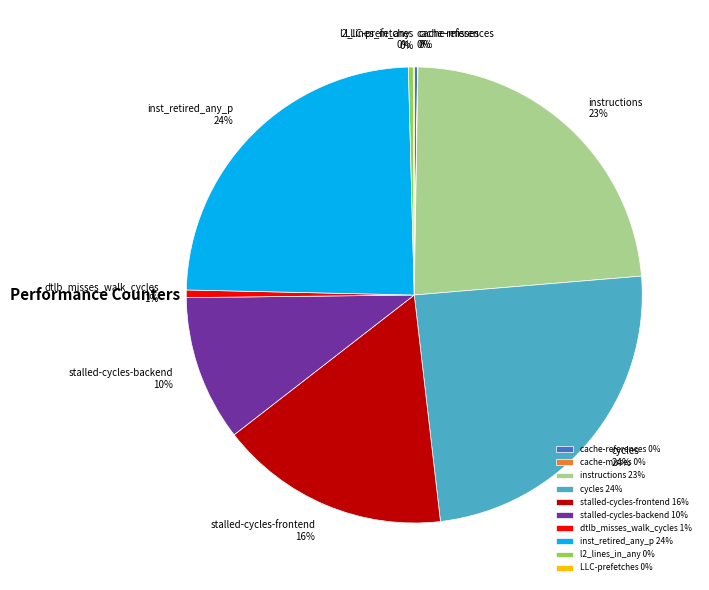

Do inst_retired_any_p and l2_lines_in_any together represent more than half of the pie?

No